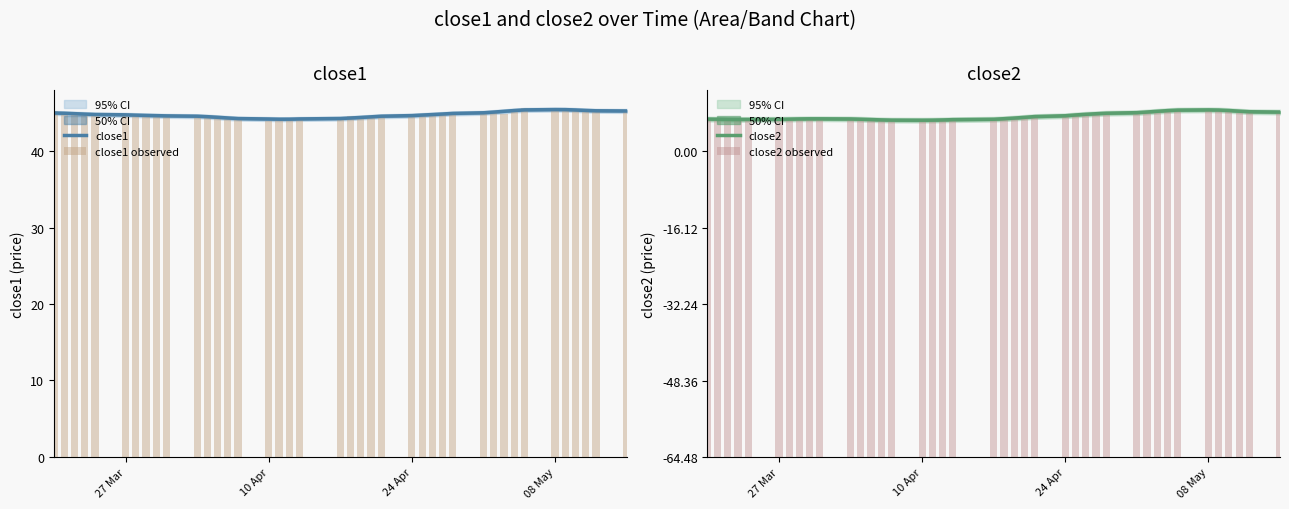

What is the minimum value for close1?

44.2